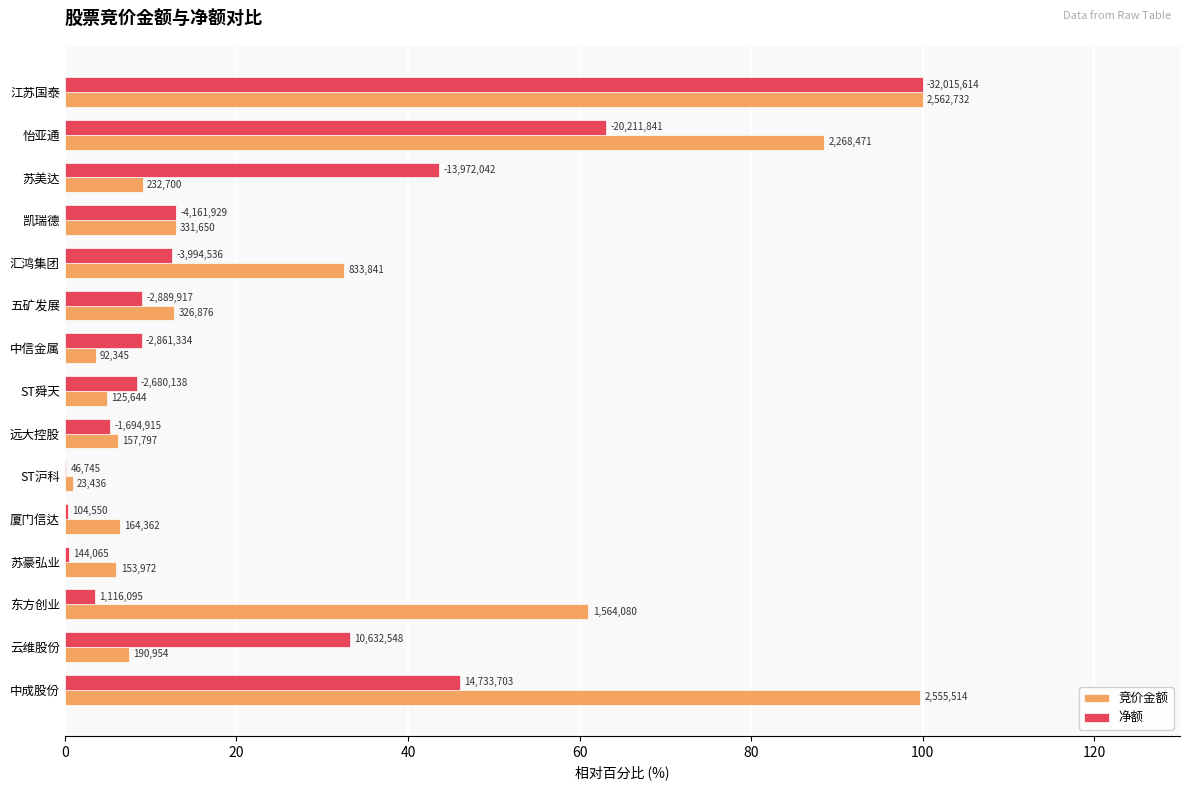

What is the average value of the 竞价金额 series?

30.1